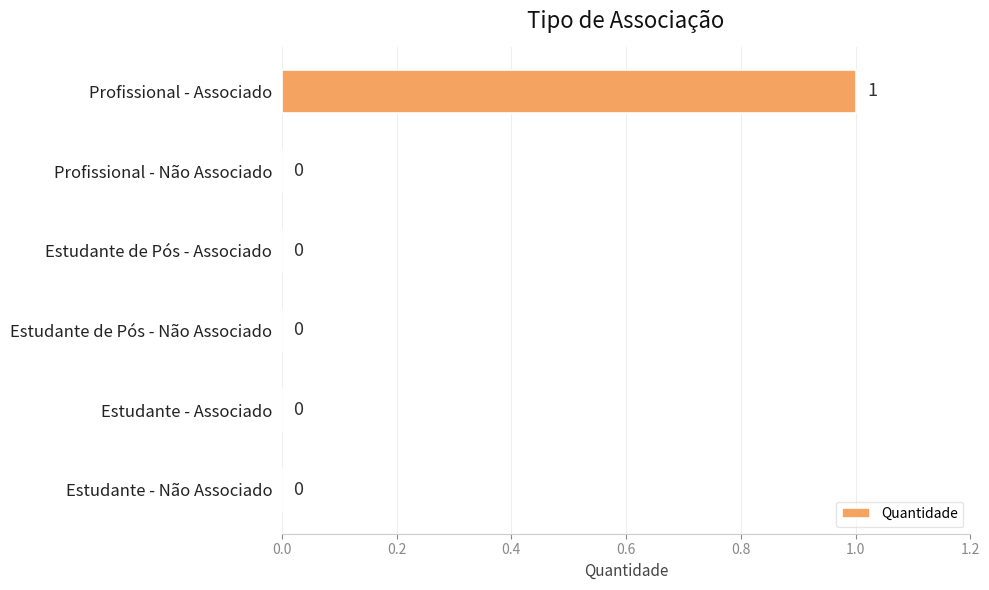

The value at Estudante - Não Associado is 0. True or false?

True